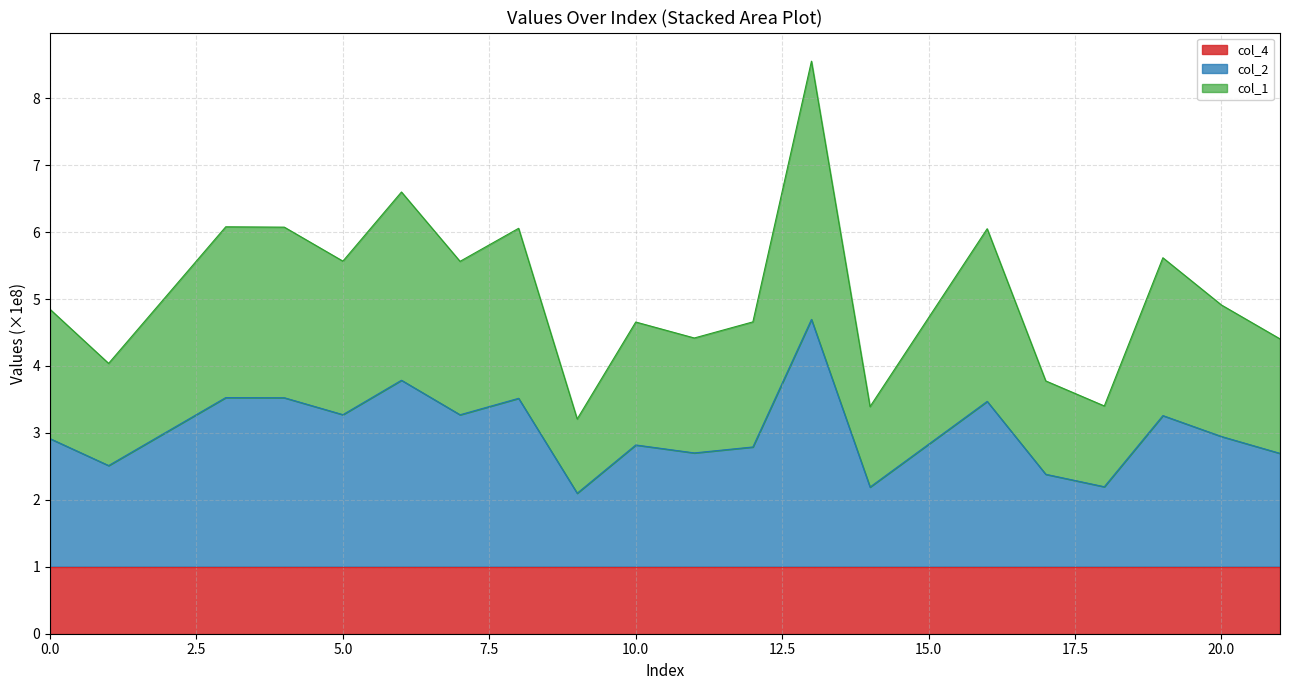

Which series has the widest spread of values?

col_1